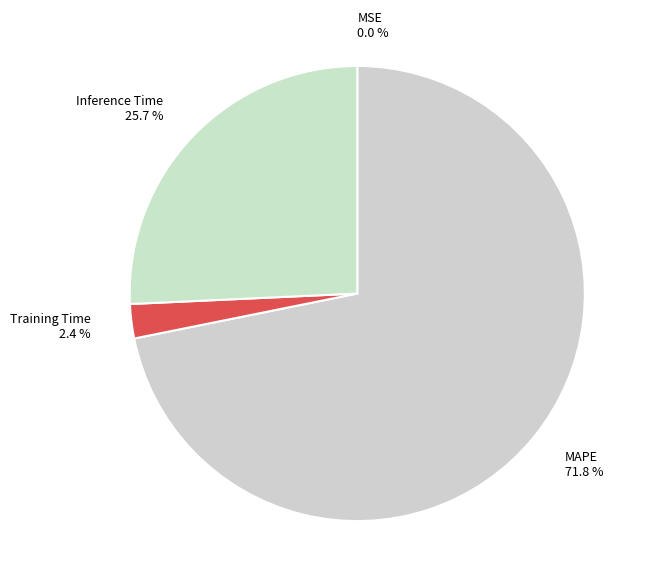

What percentage is NOT represented by Inference Time?

74.3%